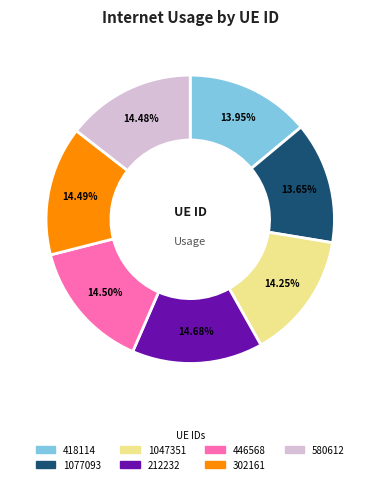

True or false: 1077093 accounts for 14% of the total.

True